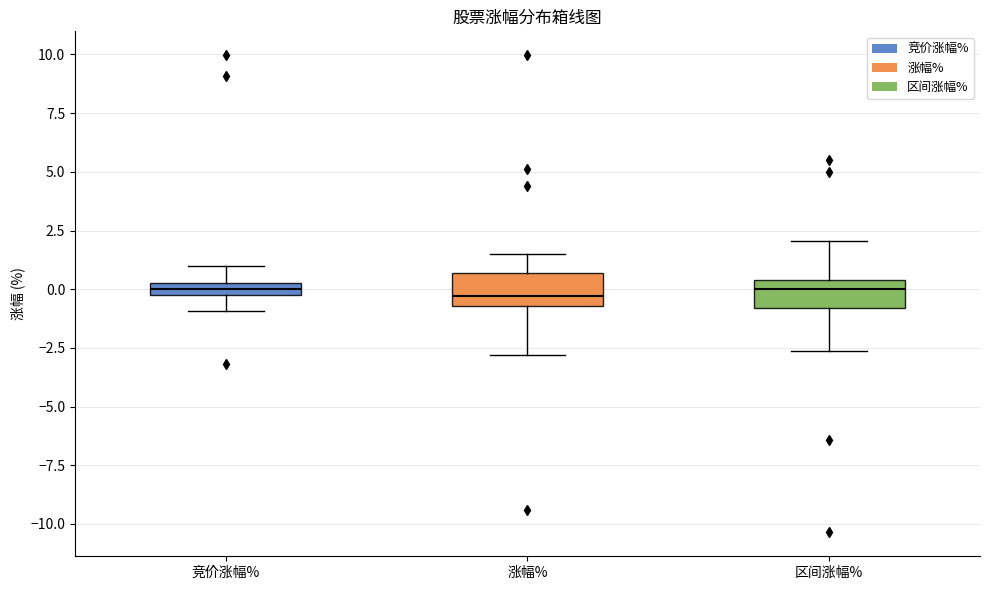

Where is the lower edge of the box for 涨幅% on the y-axis? The values are not printed on the chart, so give them approximately, as read against the axis.

-0.5